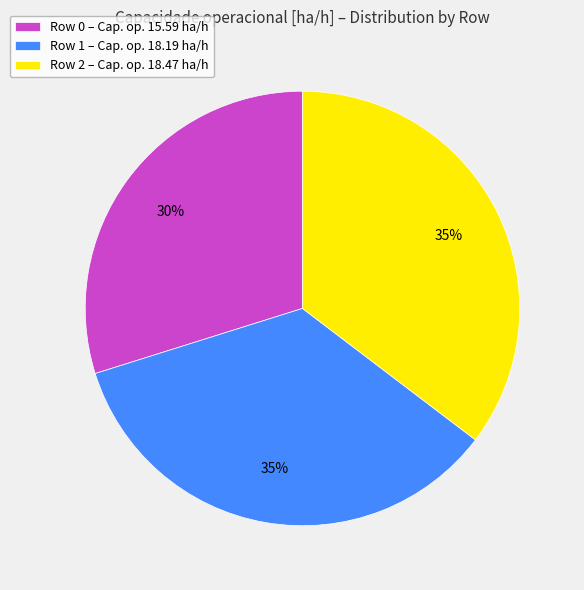

Is the sum of Row 2 – Cap. op. 18.47 ha/h and Row 0 – Cap. op. 15.59 ha/h greater than half?

Yes